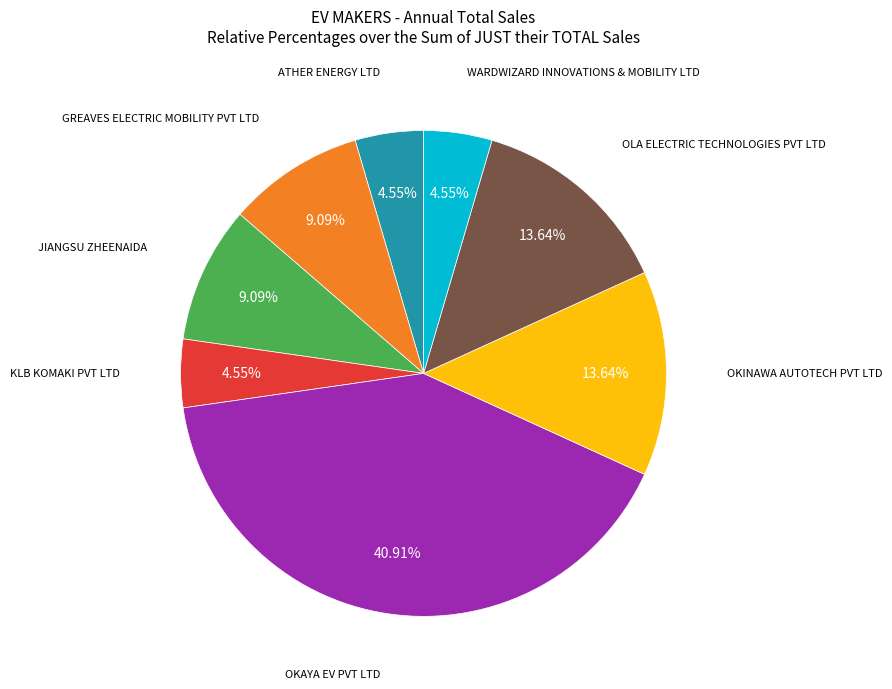

To the nearest percent, what is the average slice percentage?

12%